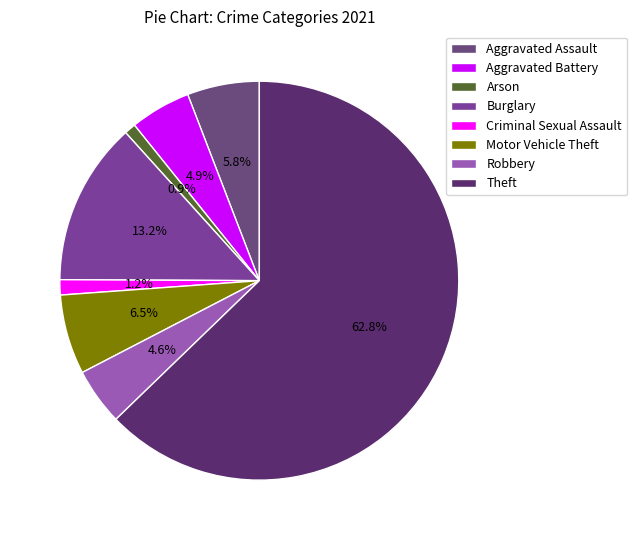

How many slices are in this pie chart?

8